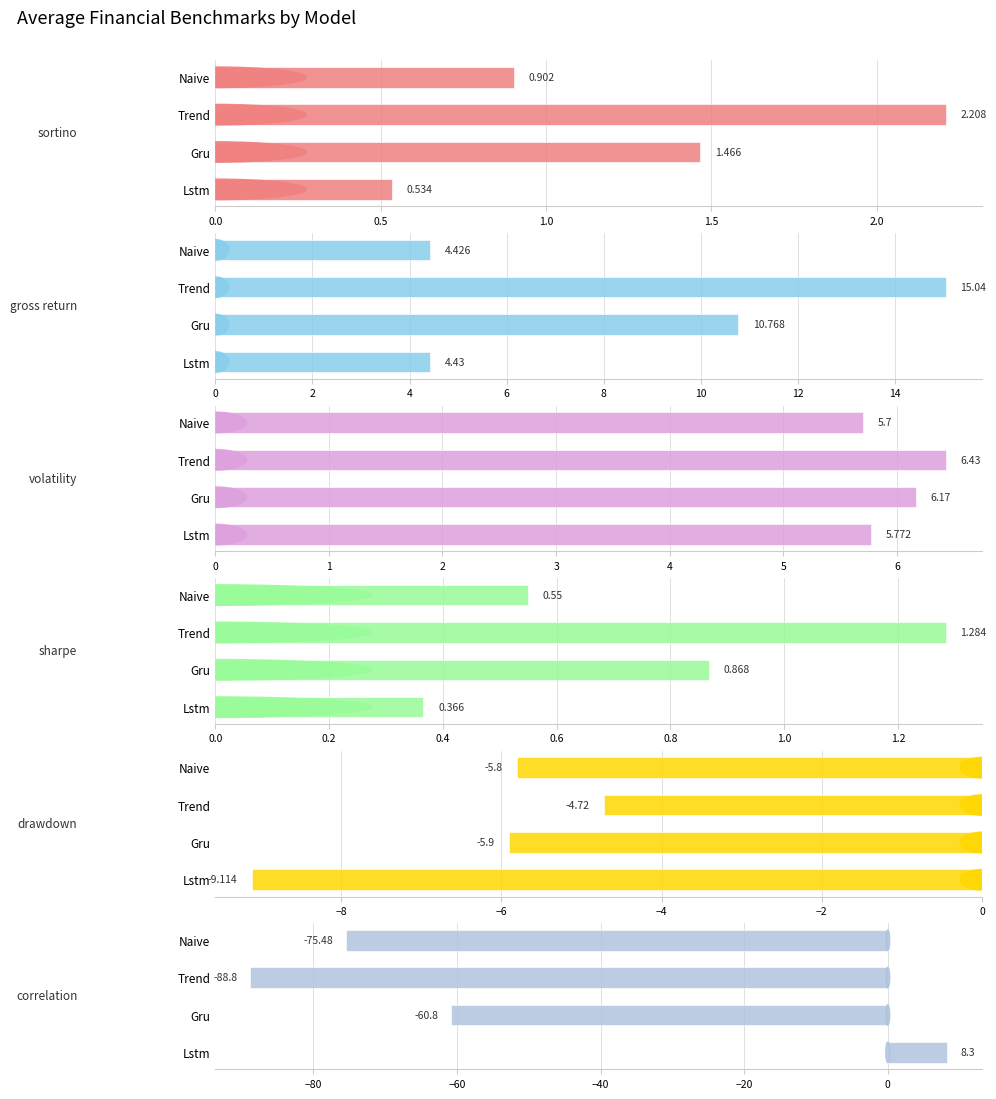

Between Trend and Naive, which series saw the biggest shift?

correlation